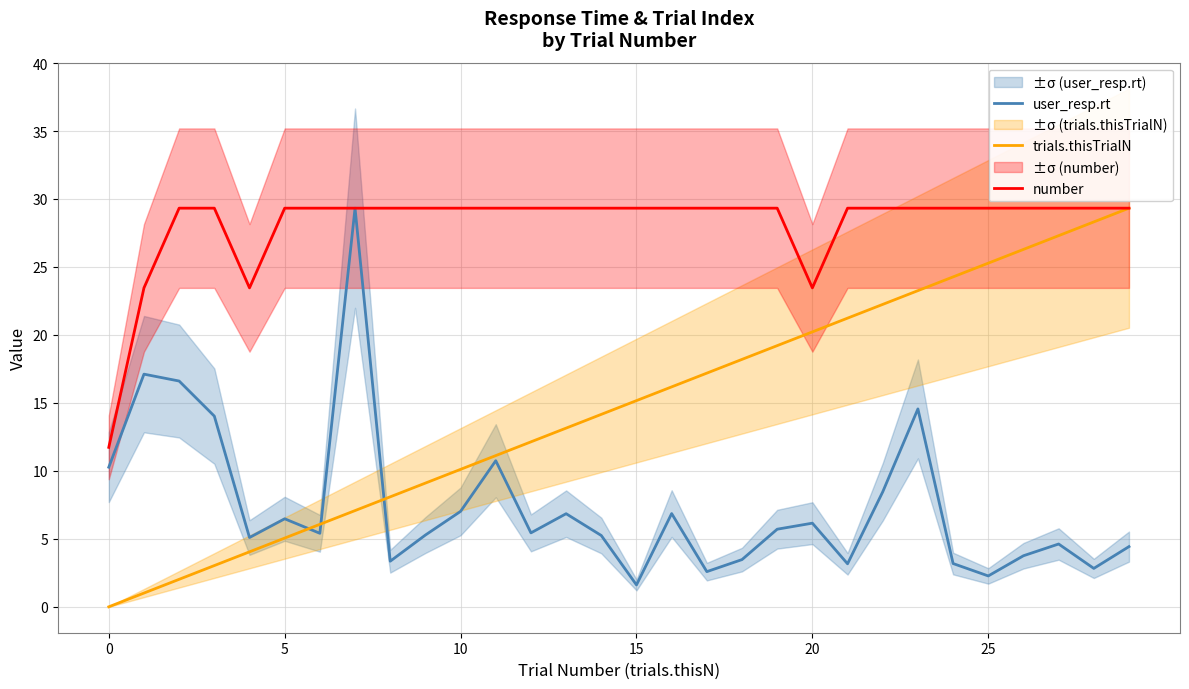

Which series changed the most between 13 and 23?

trials.thisTrialN